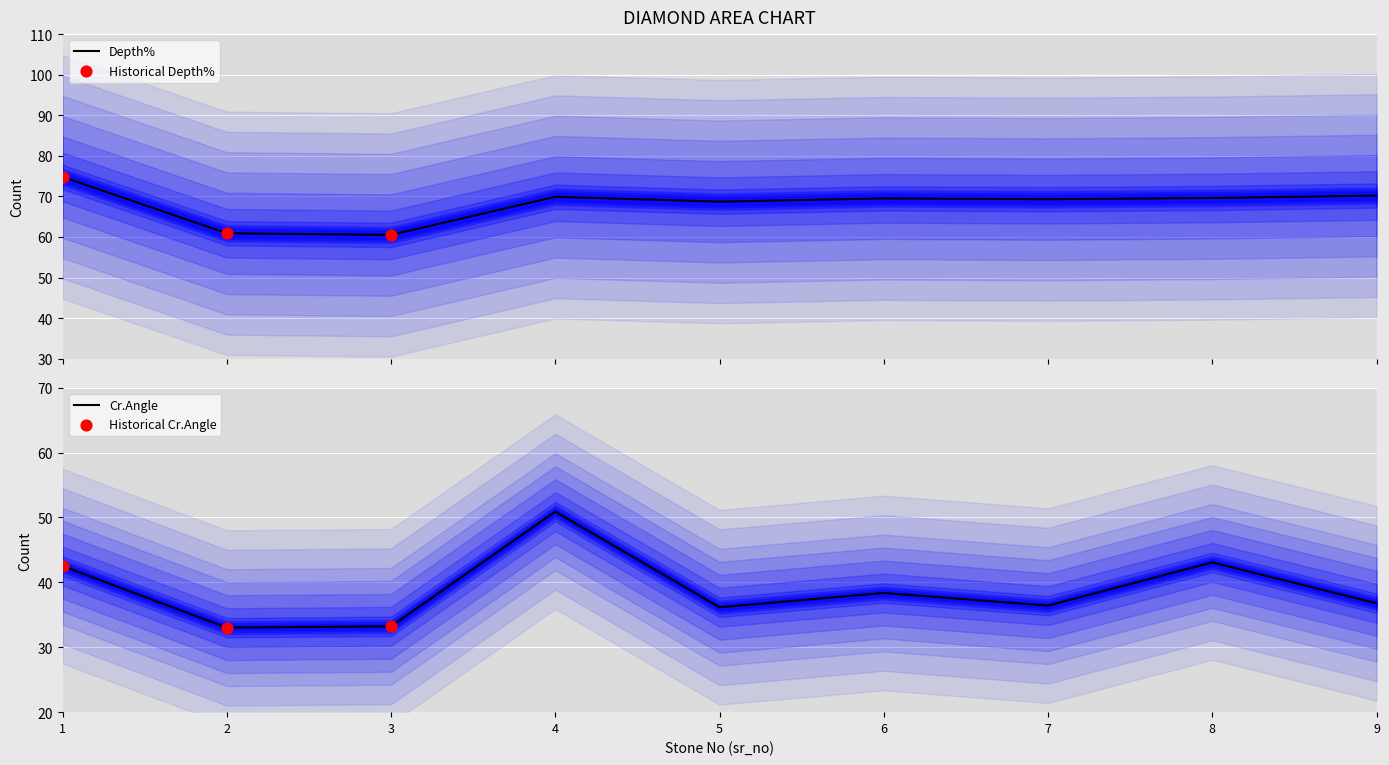

At which category is the sum across all series the highest?

4